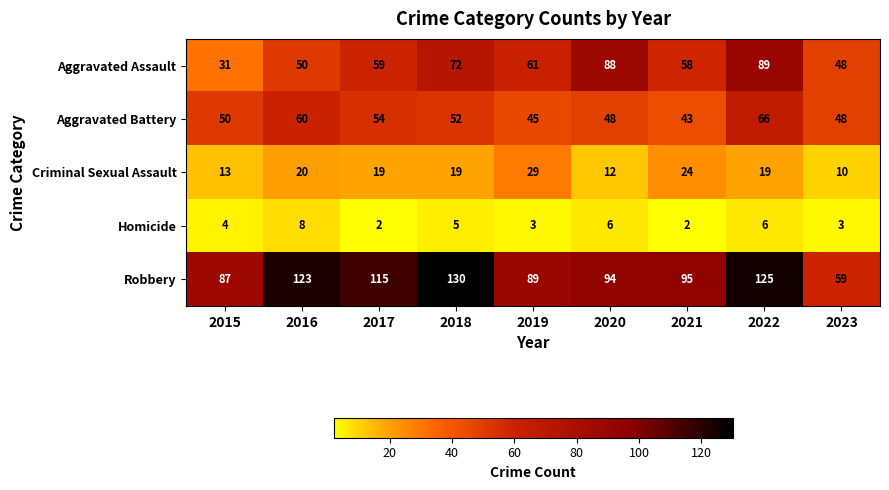

At 2019, list the series in order from smallest to largest.

Homicide, Criminal Sexual Assault, Aggravated Battery, Aggravated Assault, Robbery